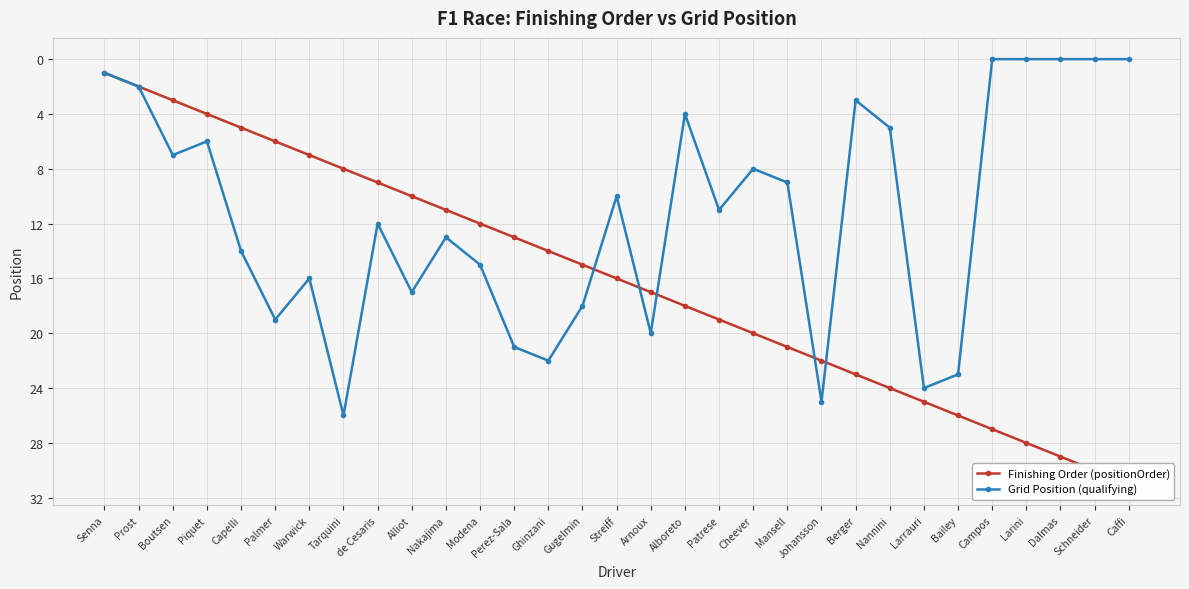

How many values in Grid Position (qualifying) are above zero?

26